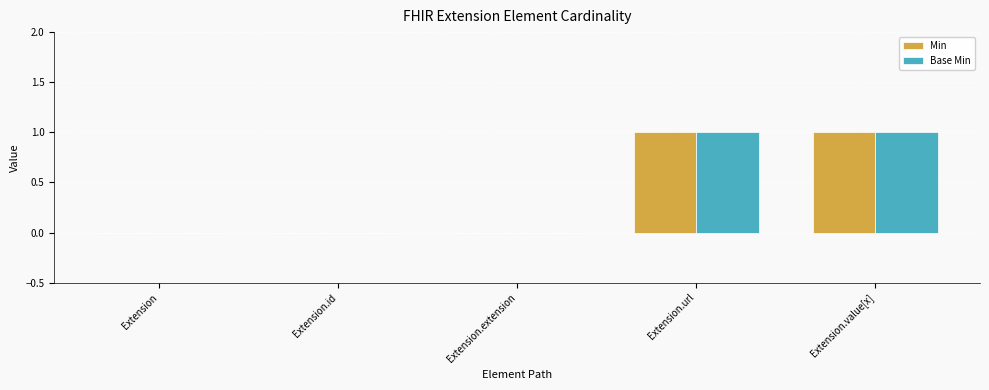

Reading left to right, what are all the values shown in this chart?

Min: 0	0	0	1	1
Base Min: 0	0	0	1	1